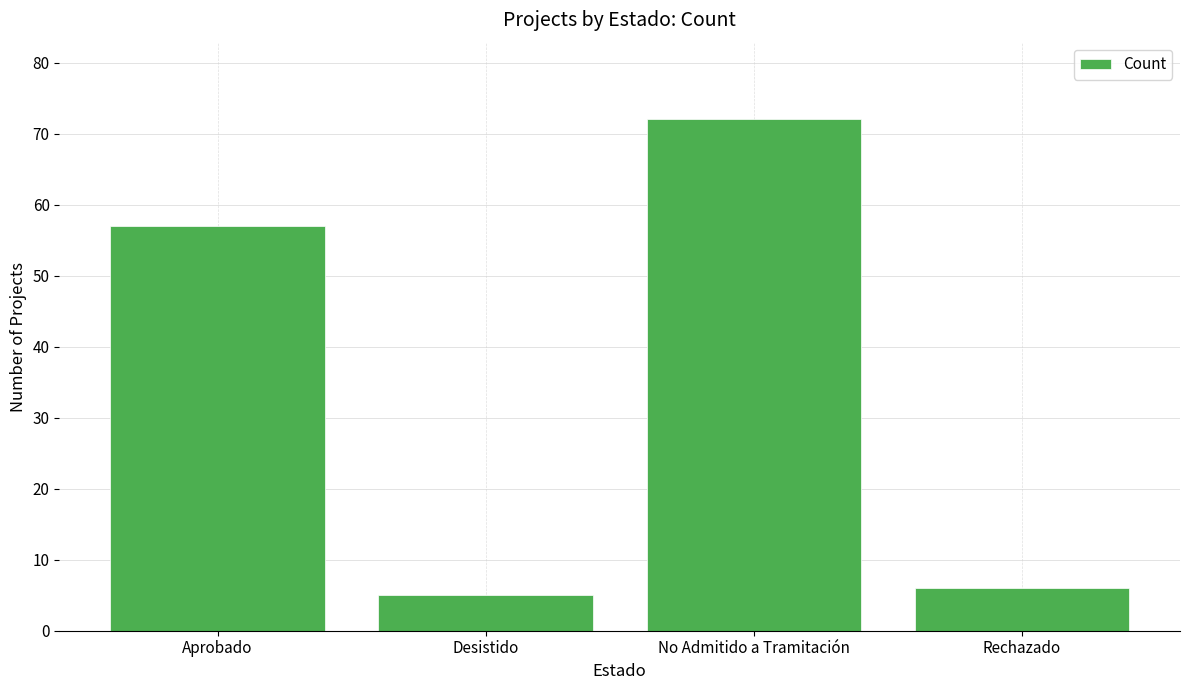

Which has a higher value, Aprobado or Desistido?

Aprobado